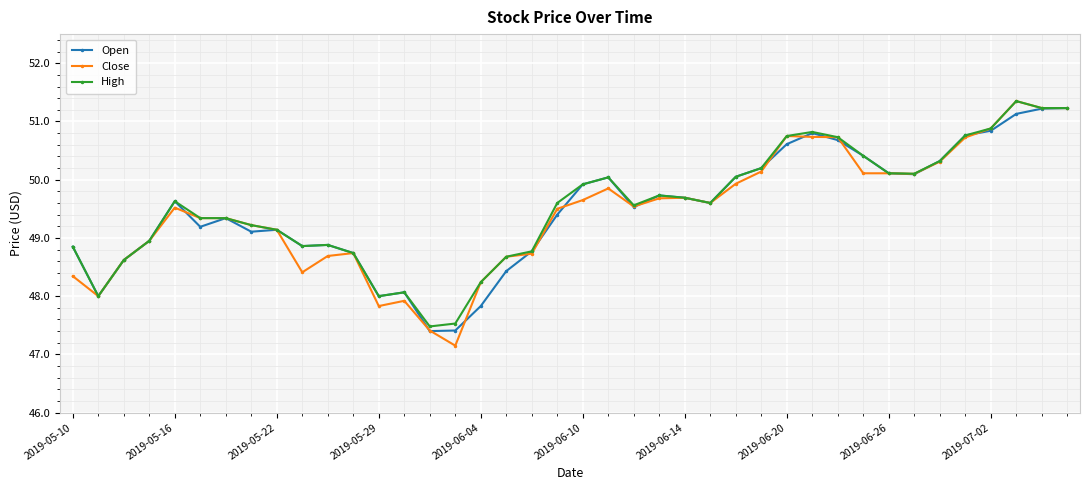

True or false: Close has more than 0 interior local peaks.

True